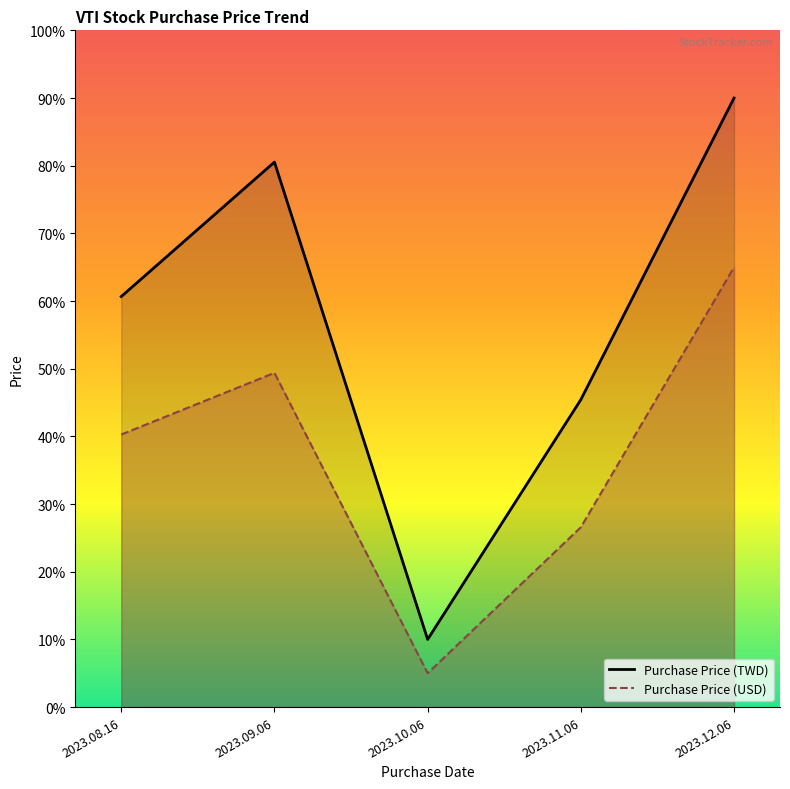

What is the difference between the Purchase Price (TWD) values at 2023.11.06 and 2023.10.06?

35.4